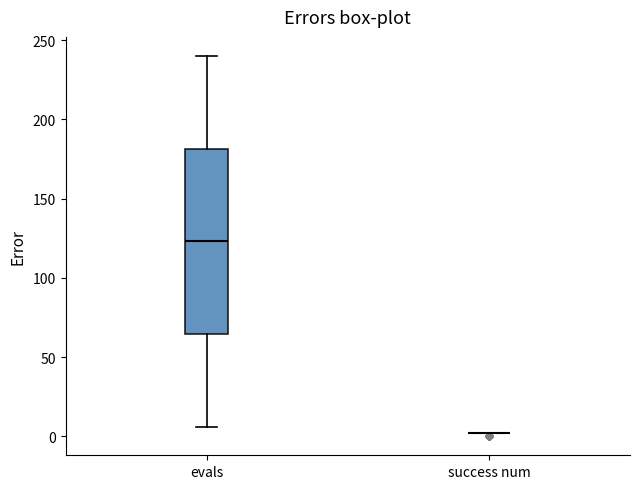

Reading left to right, transcribe this box plot: for each box, give where its median line is, the range the box spans, and where its two whiskers end, as read against the y-axis. The values are not printed on the chart, so give them approximately, as read against the axis.

evals: median 125, box 65 to 180, whiskers 5 to 240
success num: box collapsed to a line at 0, whiskers 0 to 0